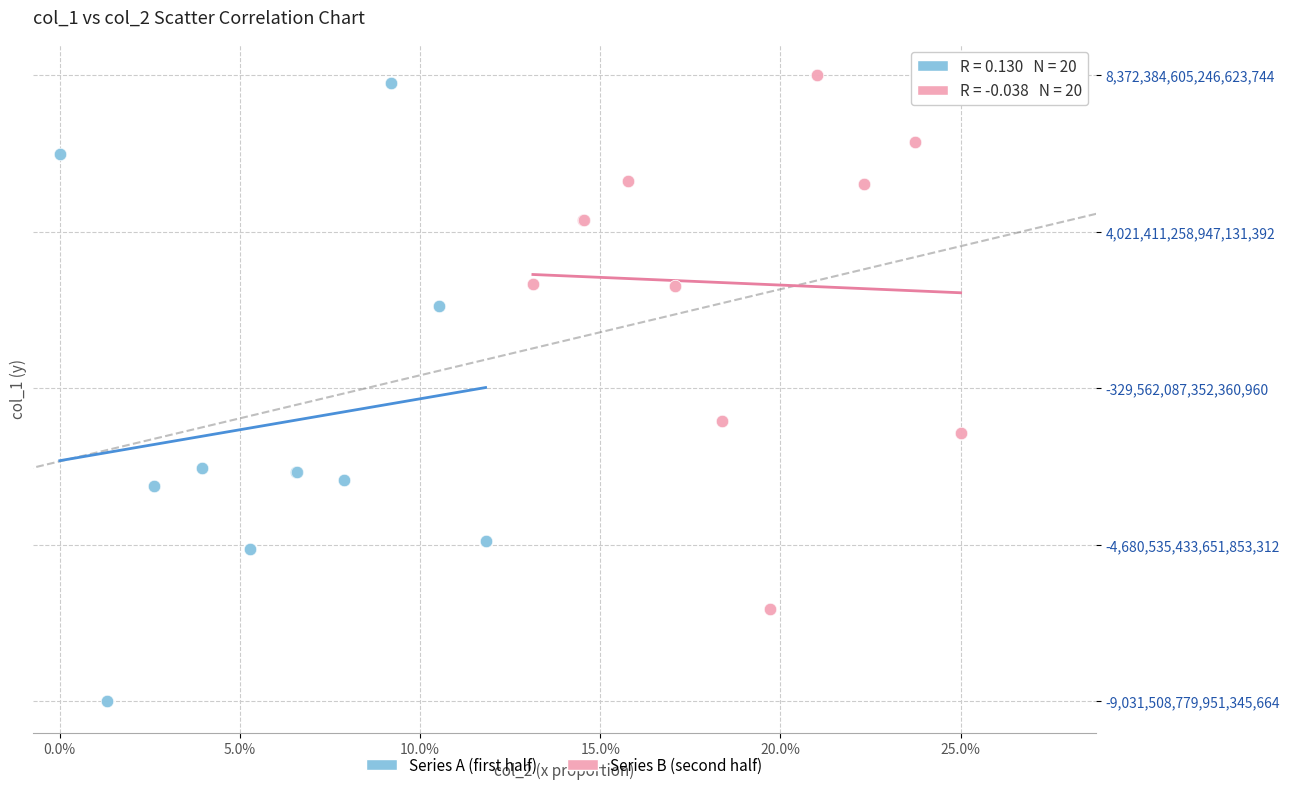

Which series reaches the minimum Y coordinate?

Series A (first half)